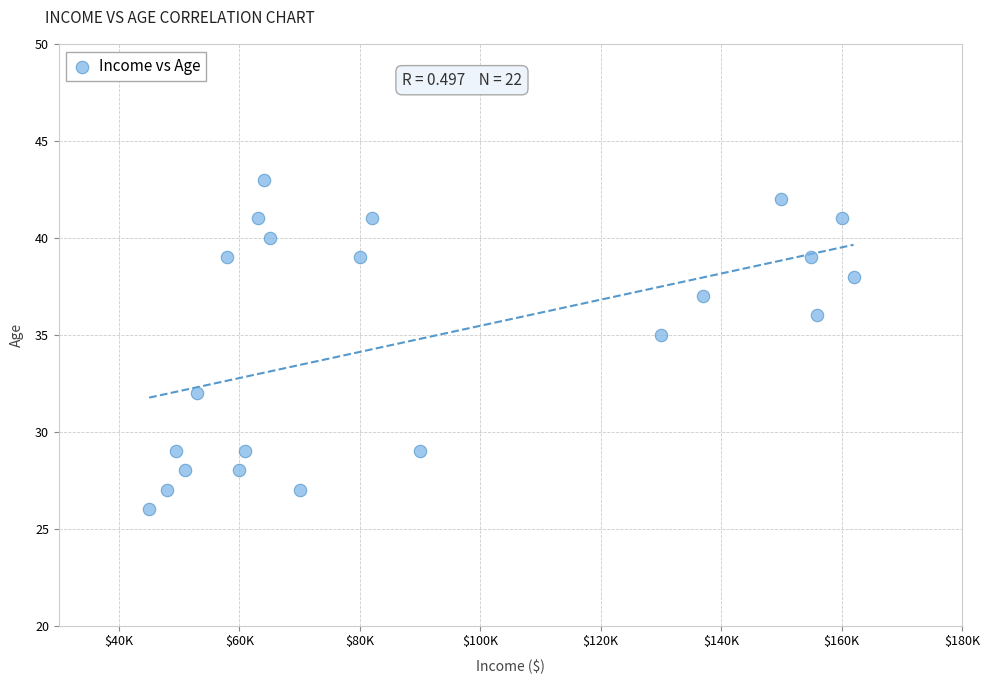

What is the range of X values (max minus min)?

117000